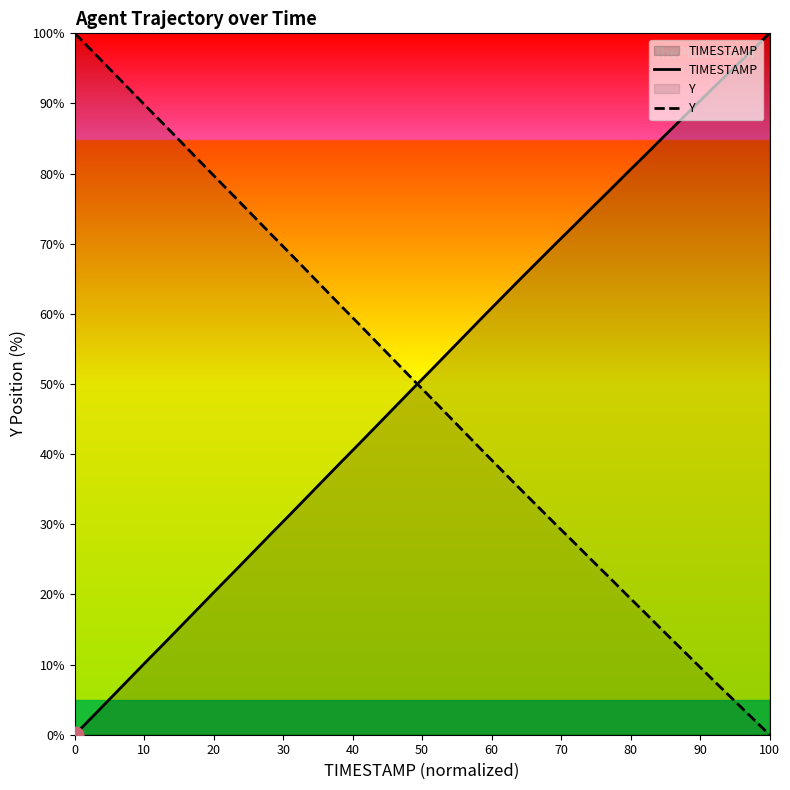

True or false: Y and TIMESTAMP cross at least once.

True